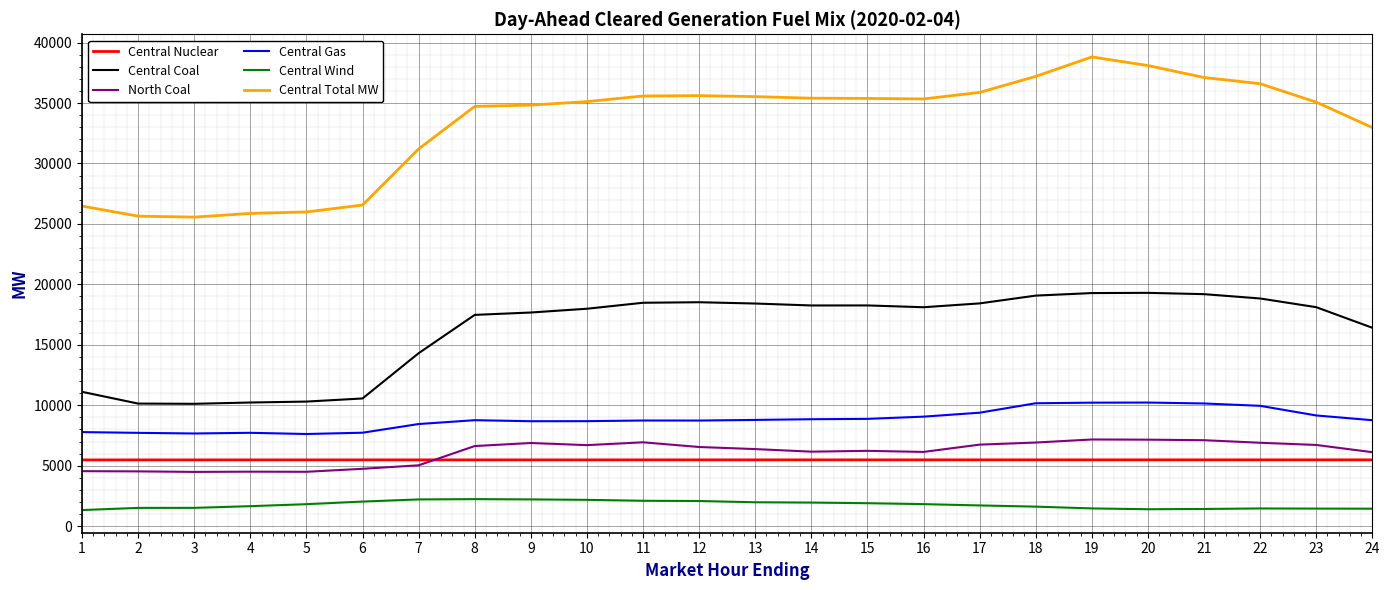

Is the value of North Coal at 10 greater than the value of Central Total MW at 6?

No